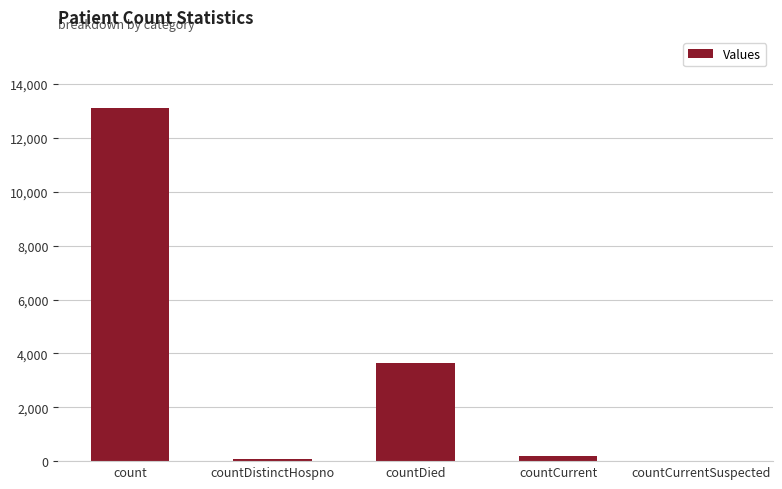

How many distinct data groups are displayed?

1